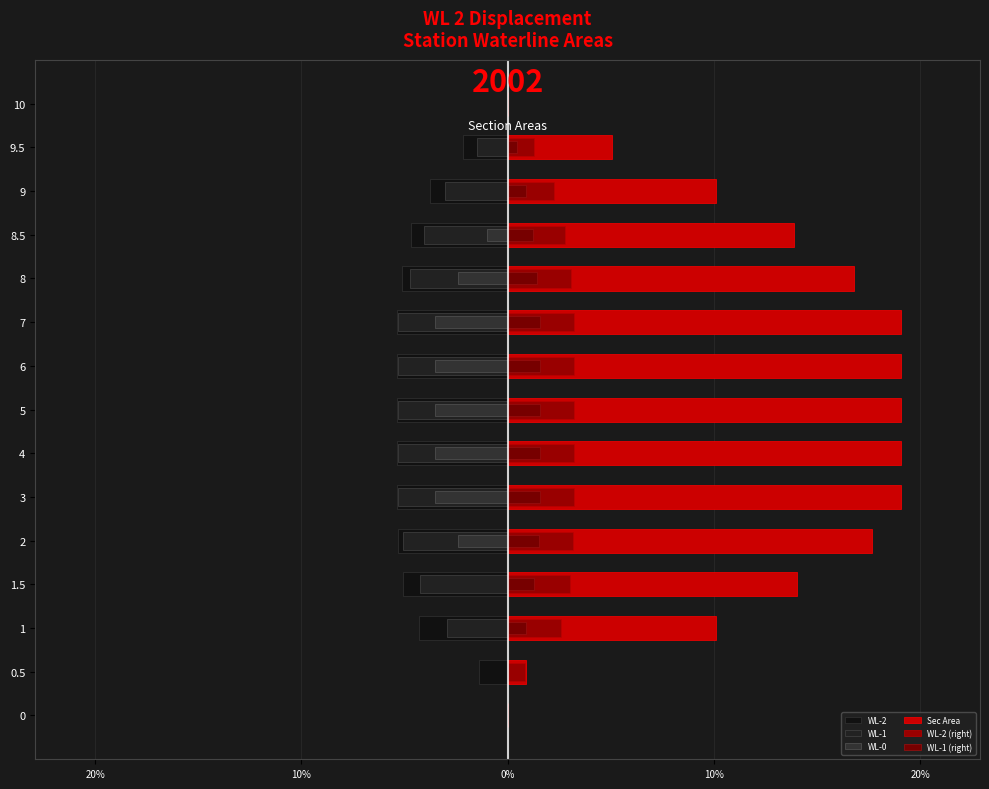

Is it true that WL-2 (right) equals 3.7 at 8.5?

False